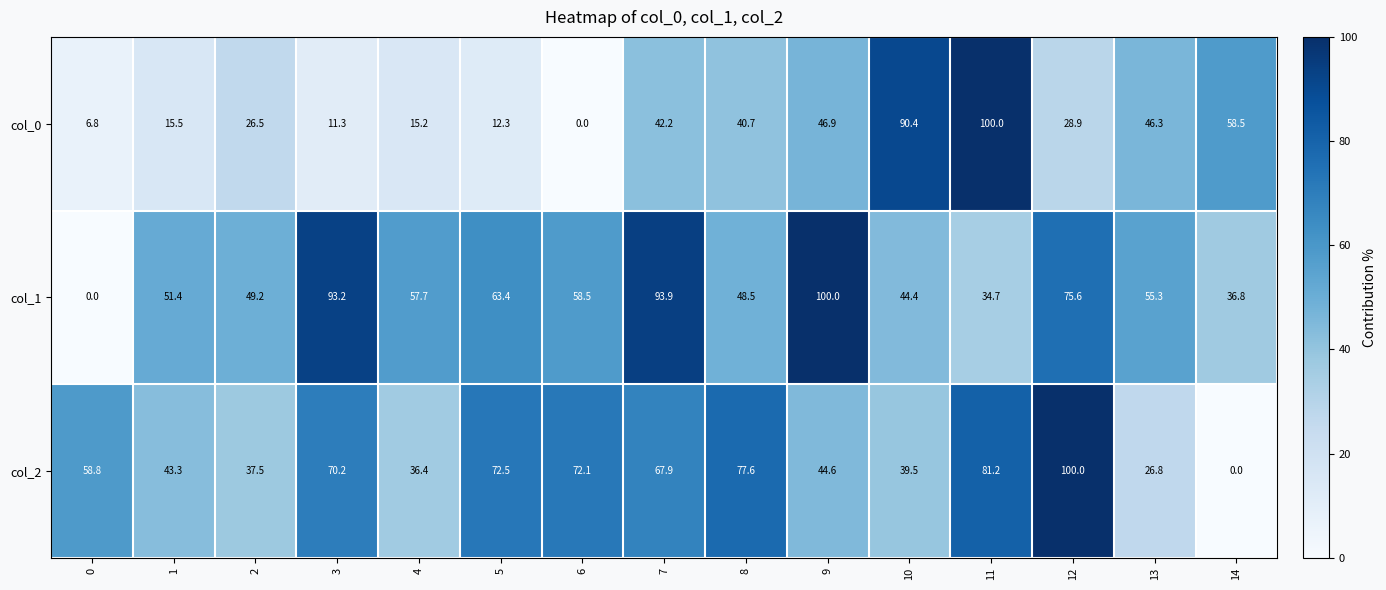

Read the col_0 value at 10.

90.4